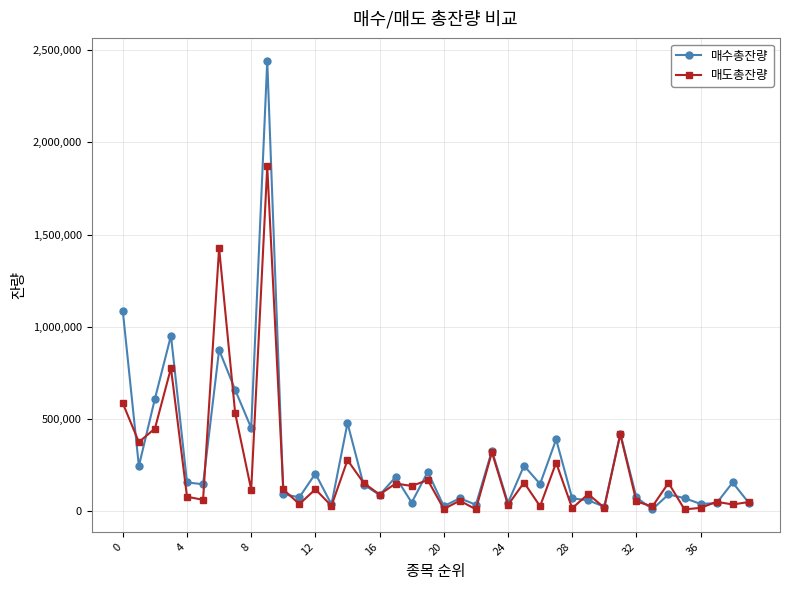

What is the greatest value displayed?

2443217